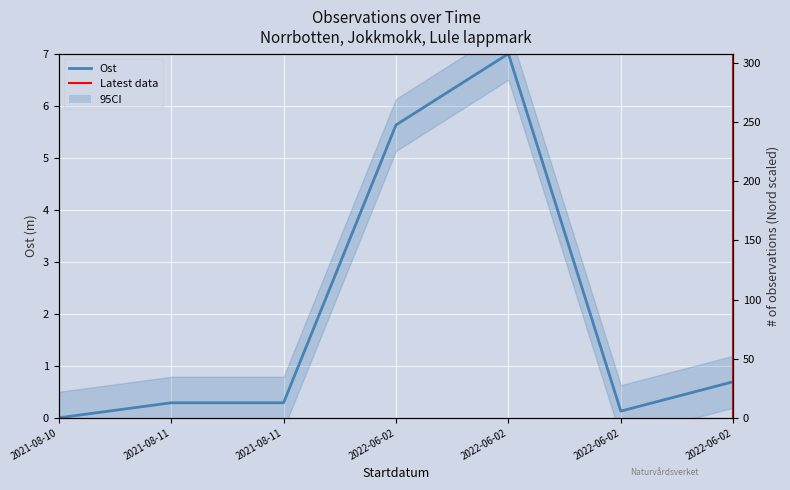

What is the maximum value shown in the chart?

308.0